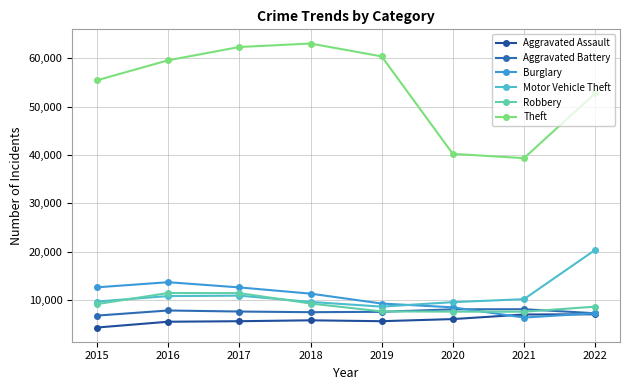

Which series has the widest spread of values?

Theft